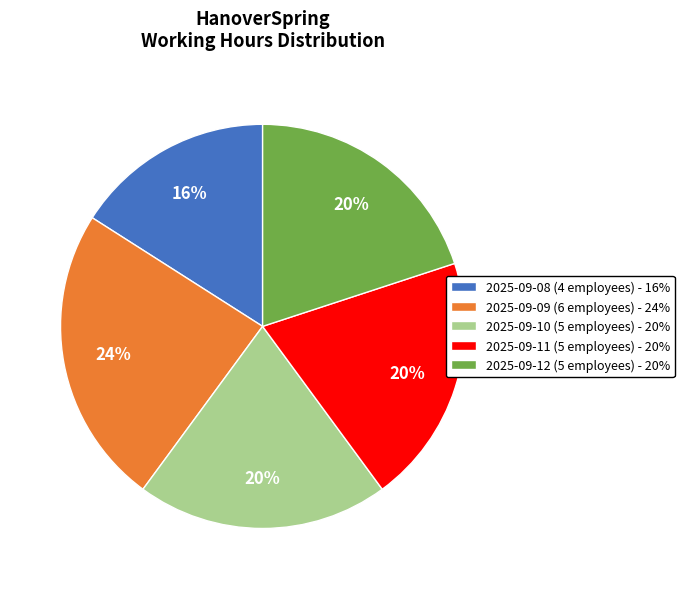

What is the smallest slice in the pie chart?

2025-09-08 (4 employees)